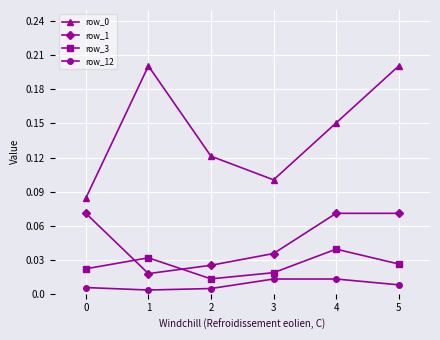

At which label is row_3 closest to 0?

2